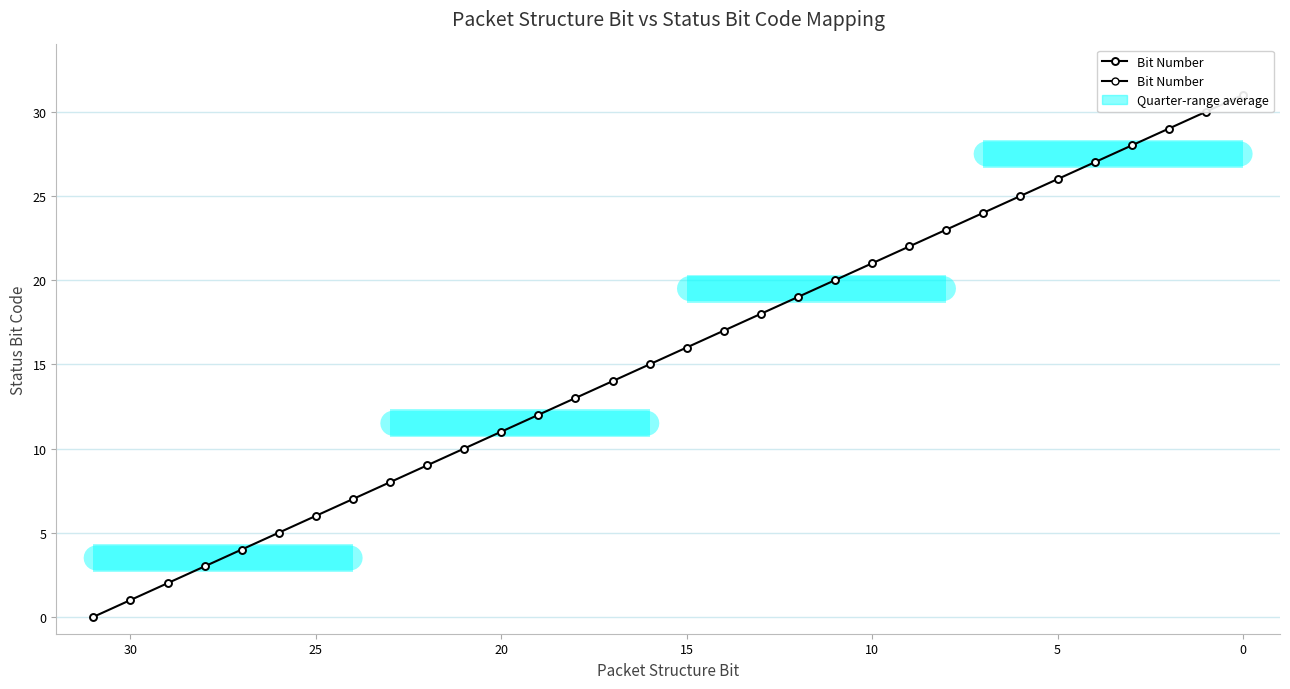

True or false: the data shows 12 at 30.

False